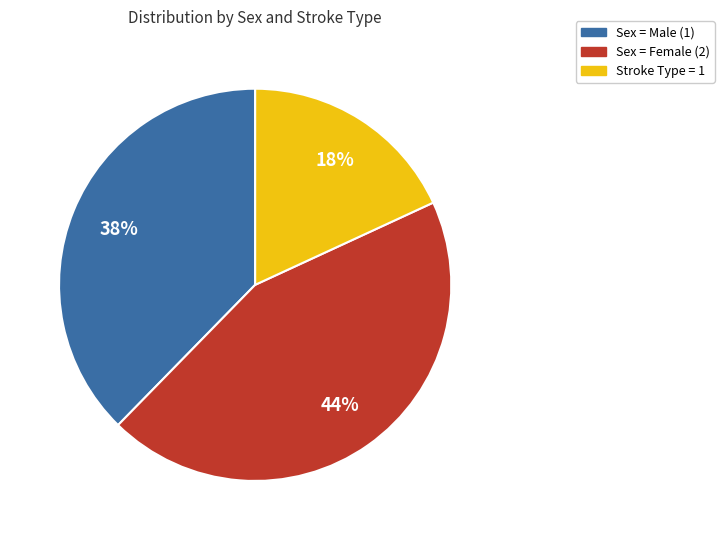

Count the number of slices in the pie.

3